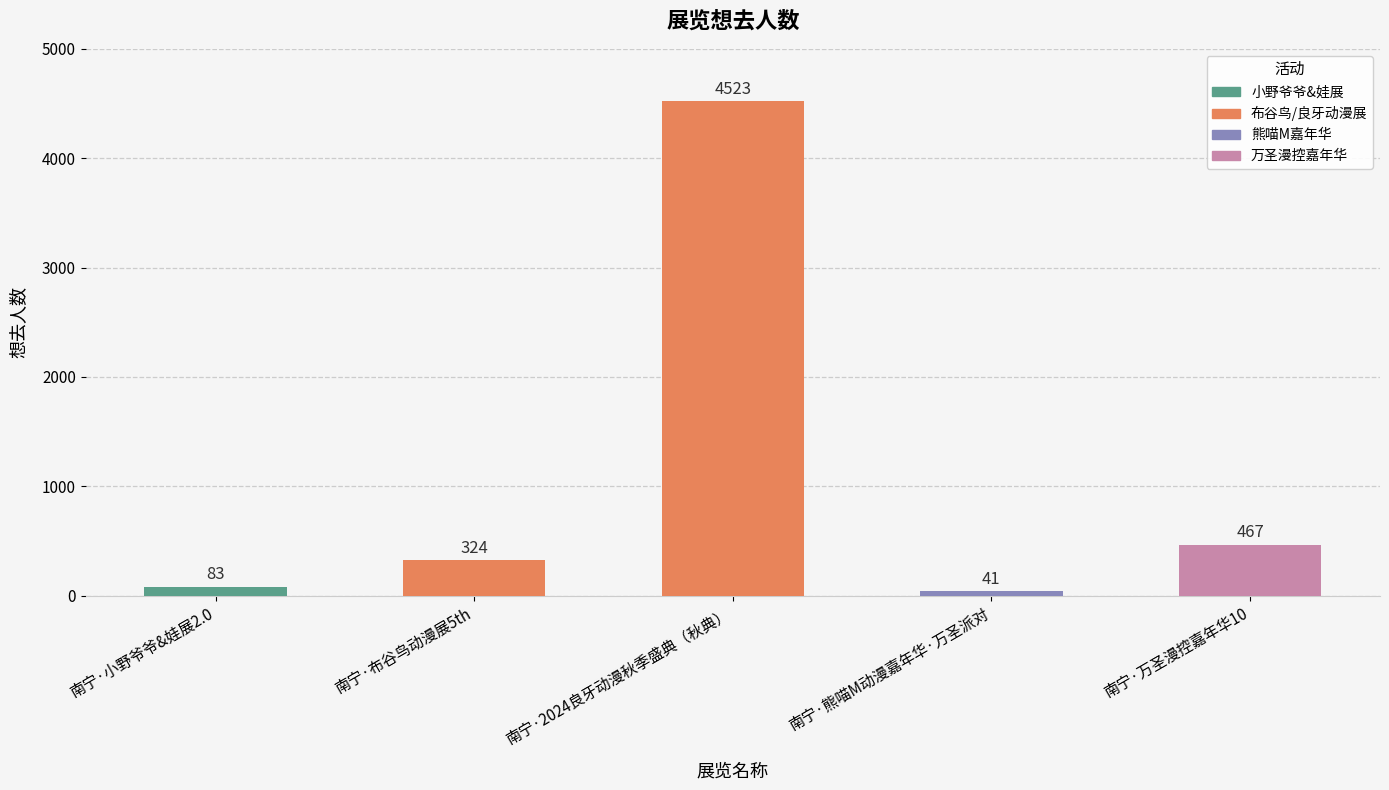

What is the average value?

1088